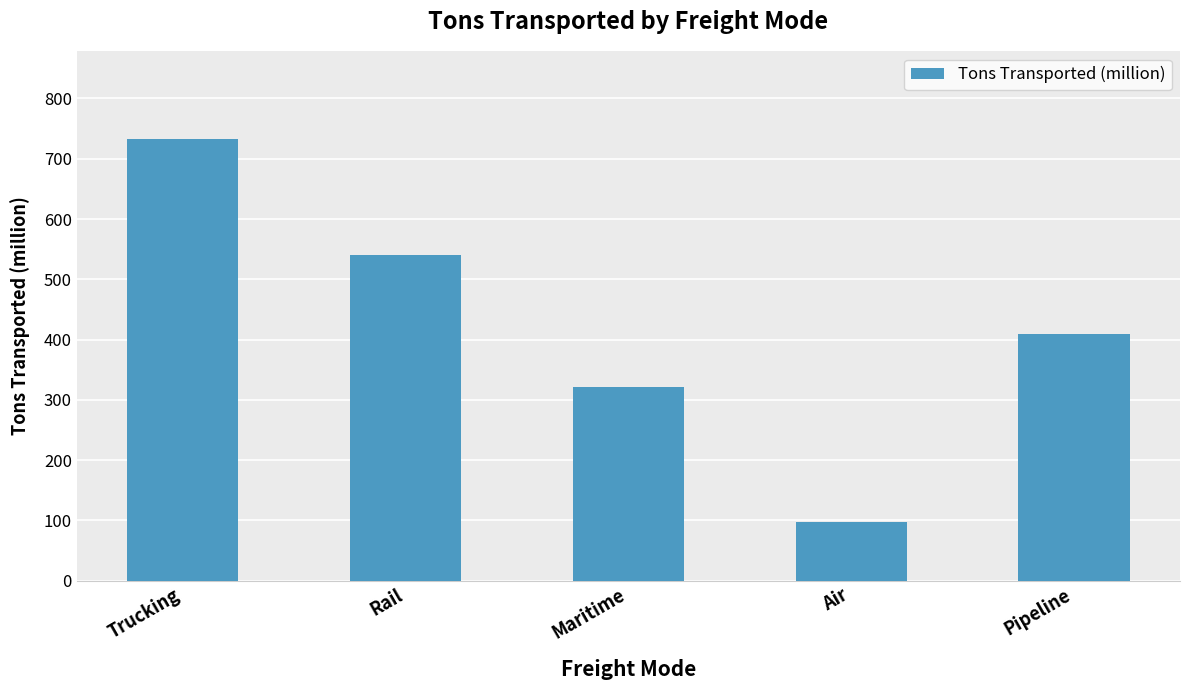

List the labels in order of value, smallest first.

Air, Maritime, Pipeline, Rail, Trucking